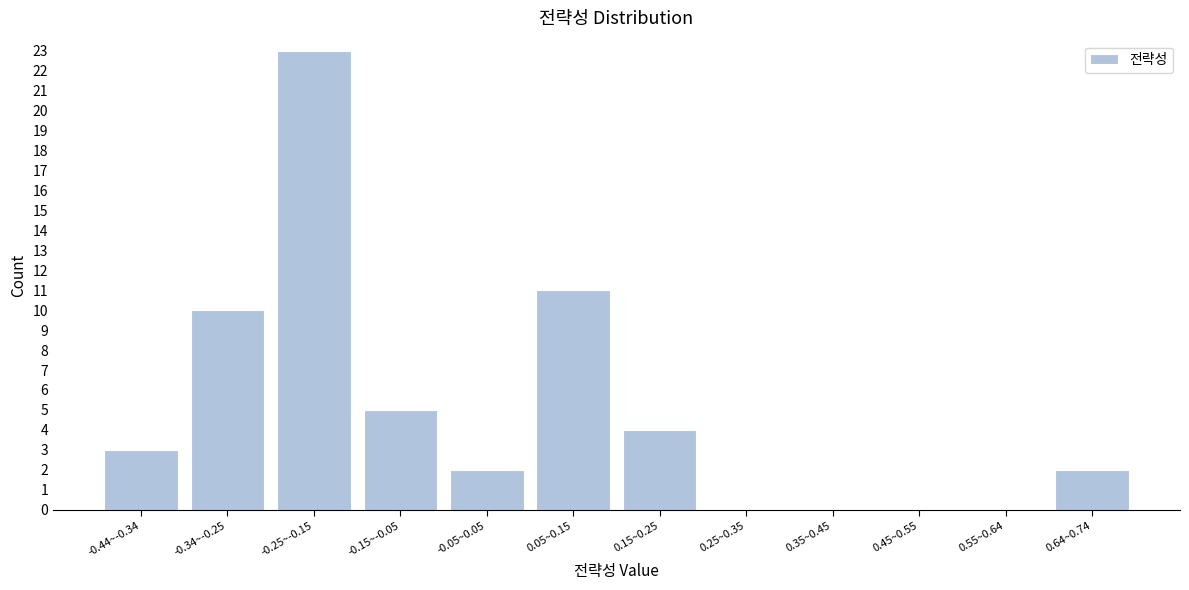

Reading right to left, what are all the values shown in this chart?

0.64~0.74=2	0.55~0.64=0	0.45~0.55=0	0.35~0.45=0	0.25~0.35=0	0.15~0.25=4	0.05~0.15=11	-0.05~0.05=2	-0.15~-0.05=5	-0.25~-0.15=23	-0.34~-0.25=10	-0.44~-0.34=3